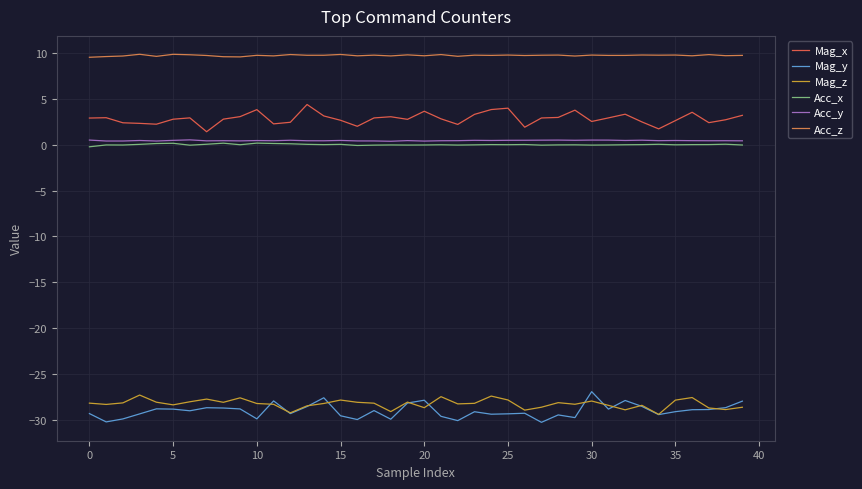

How many lines are shown in the chart?

6